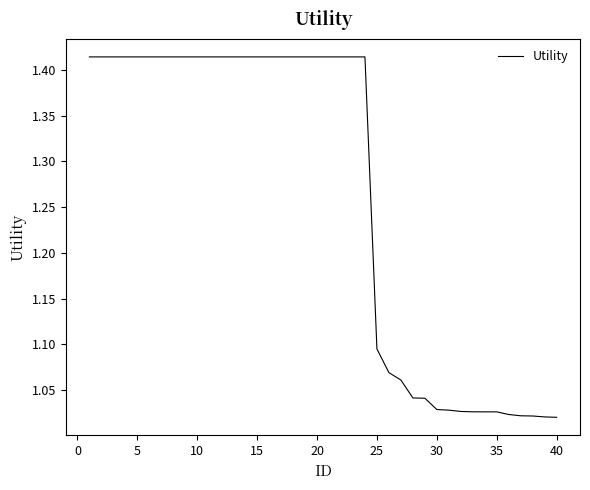

What is the difference between the maximum and minimum values?

0.4